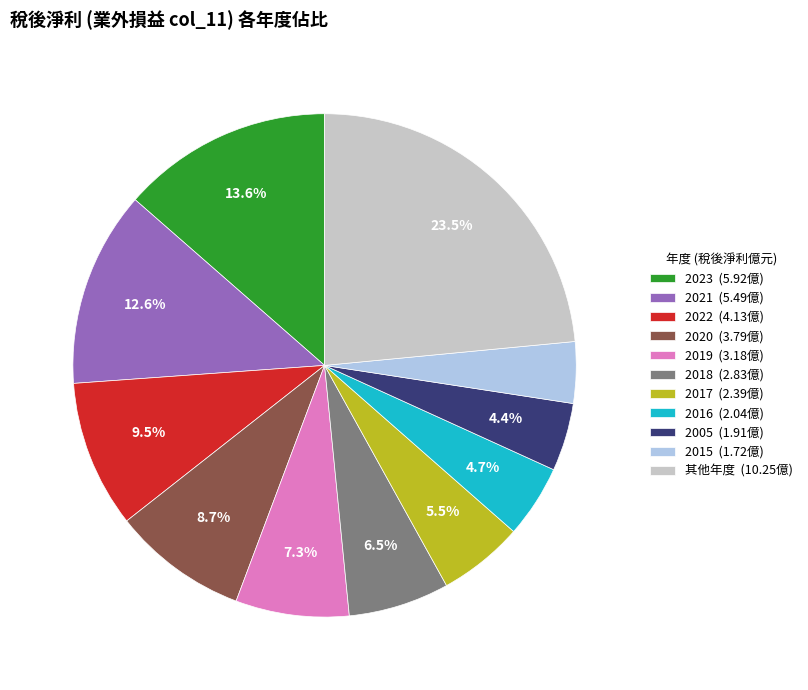

Does any single category account for the majority?

No